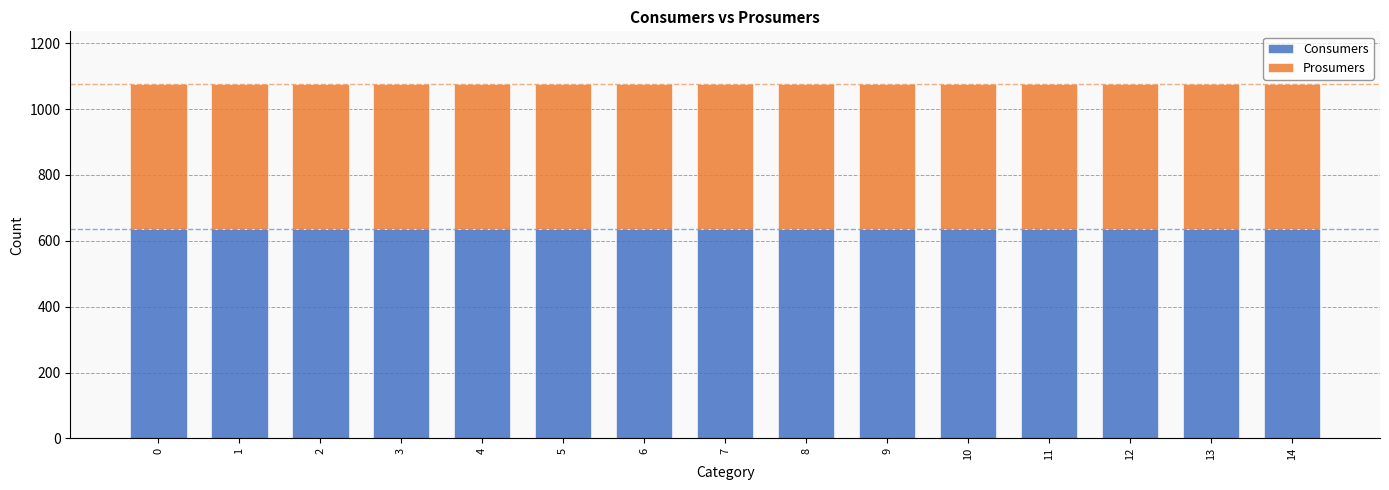

The value of Consumers at 2 is 635. True or false?

True